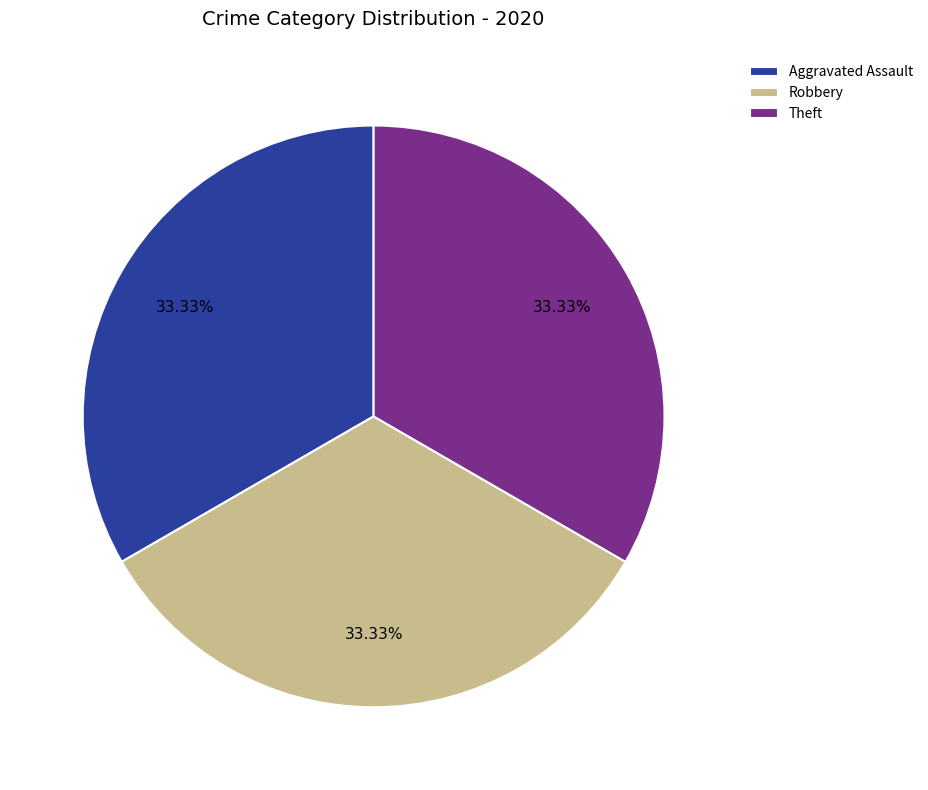

How many slices are in this pie chart?

3